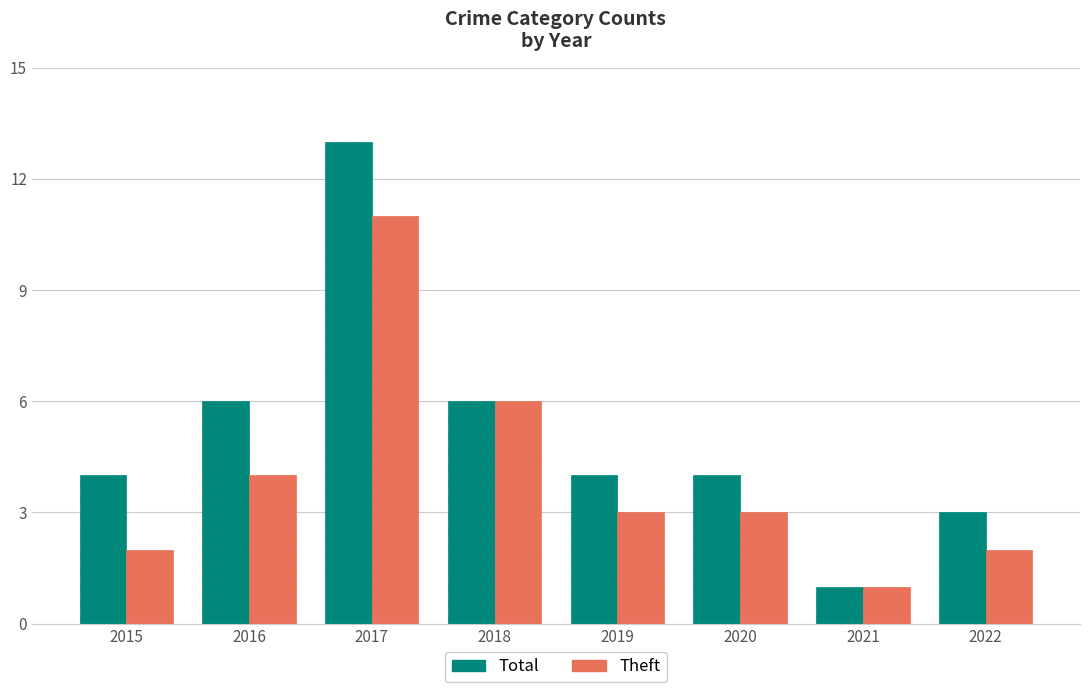

What is the value of the Total bar at the 7th from the left?

1